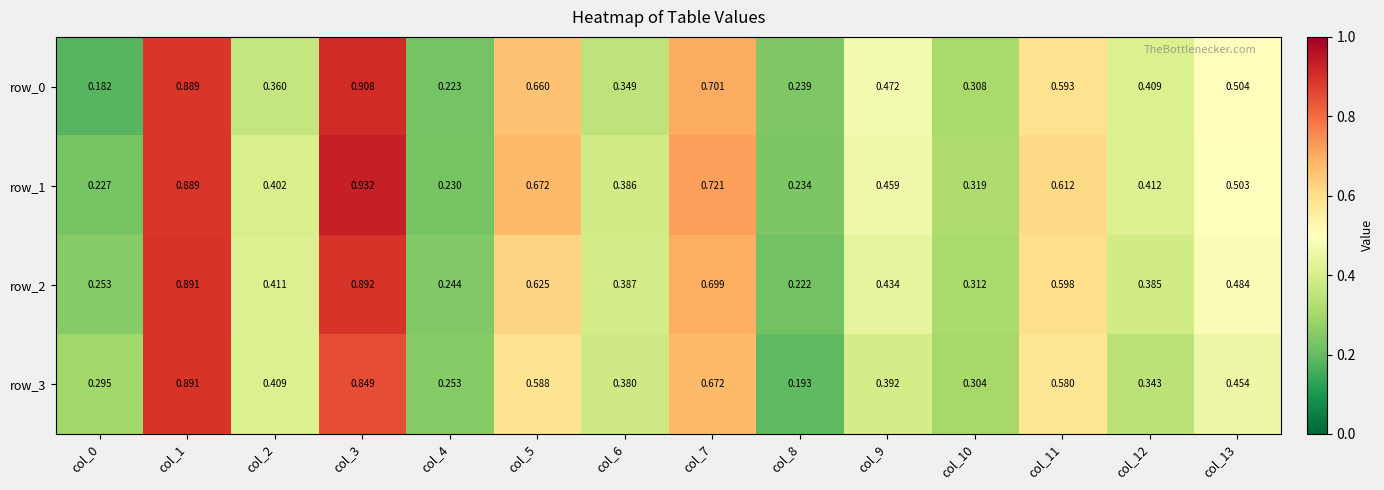

How many data points does each series have?

14